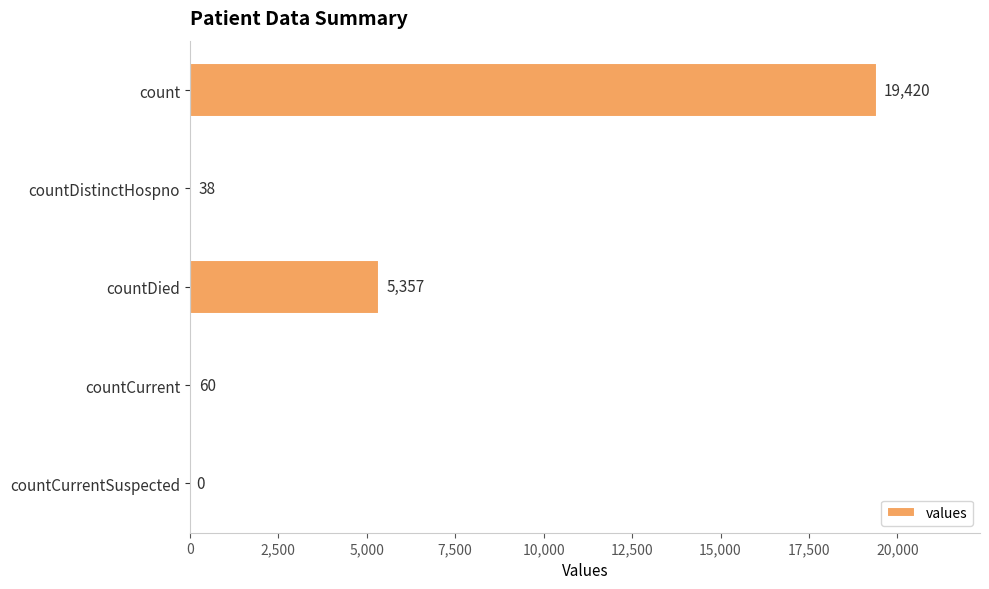

Reading top to bottom, extract all data points from this chart.

count=19420	countDistinctHospno=38	countDied=5357	countCurrent=60	countCurrentSuspected=0